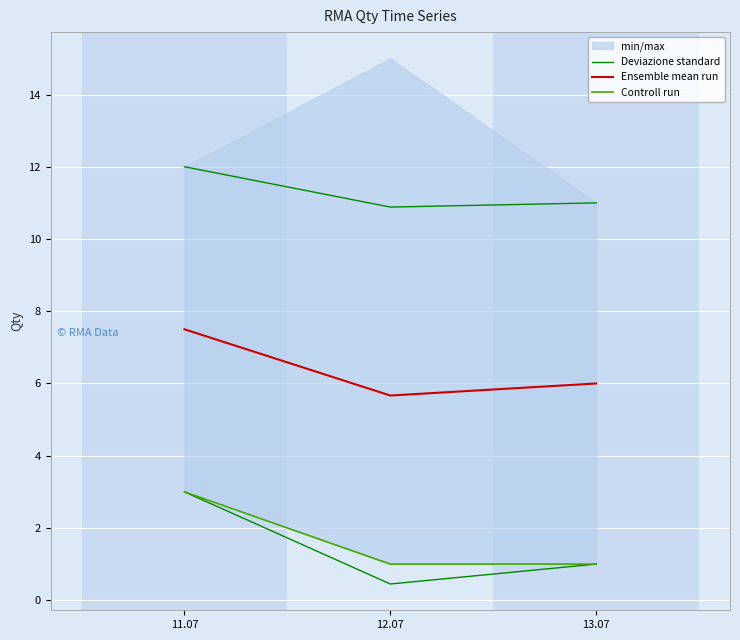

At which label is Deviazione standard closest to 11?

13.07